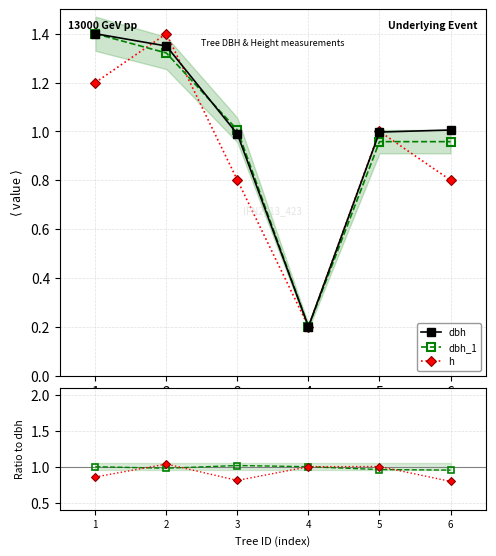

Reading left to right, transcribe all the data shown in this chart.

dbh: 1=1.4	2=1.3	3=1.0	4=0.2	5=1.0	6=1.0
dbh_1: 1=1.4	2=1.3	3=1.0	4=0.2	5=1.0	6=1.0
h: 1=1.2	2=1.4	3=0.8	4=0.2	5=1.0	6=0.8
dbh_1/dbh: 1=1.0	2=1.0	3=1.0	4=1.0	5=1.0	6=1.0
h/dbh: 1=0.9	2=1.0	3=0.8	4=1.0	5=1.0	6=0.8